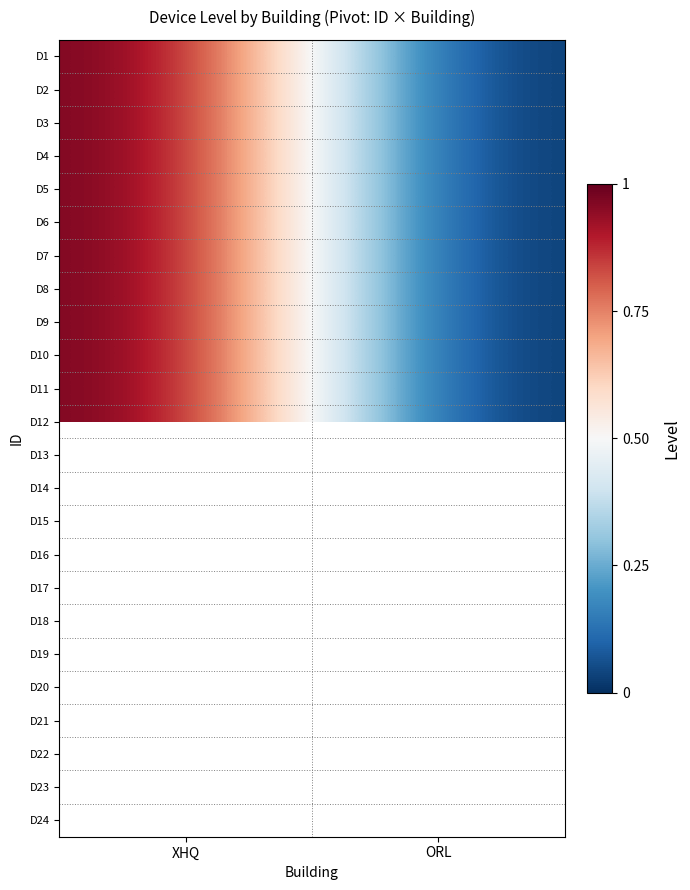

List the labels in order of D24 value, smallest first.

XHQ, ORL